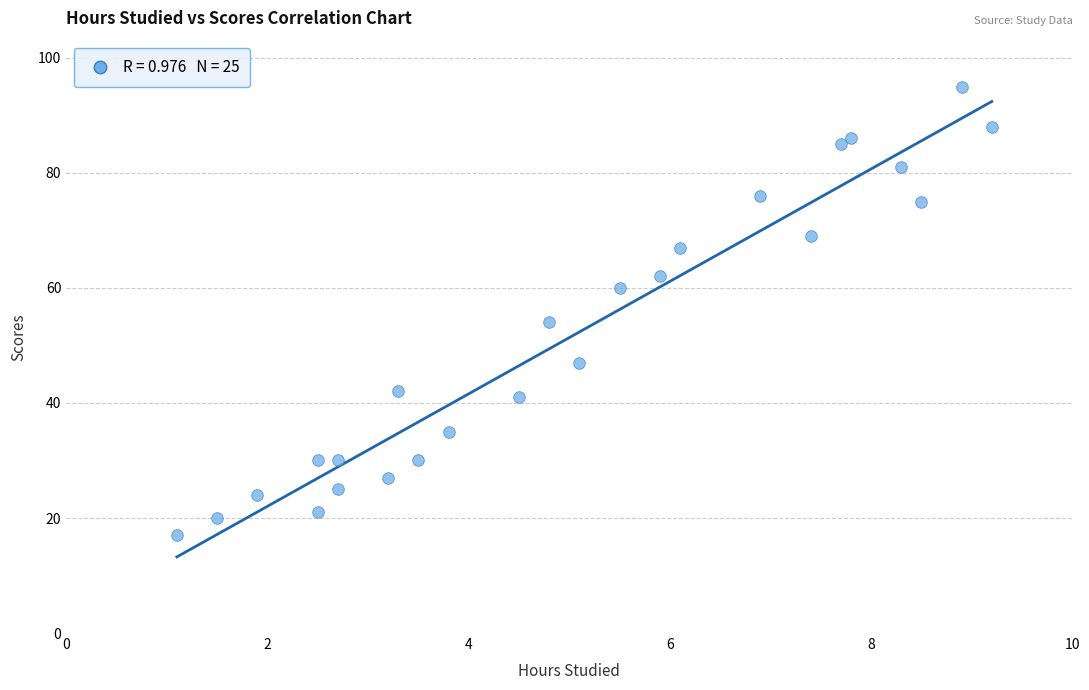

What Y value in the scatter plot is closest to 56?

54